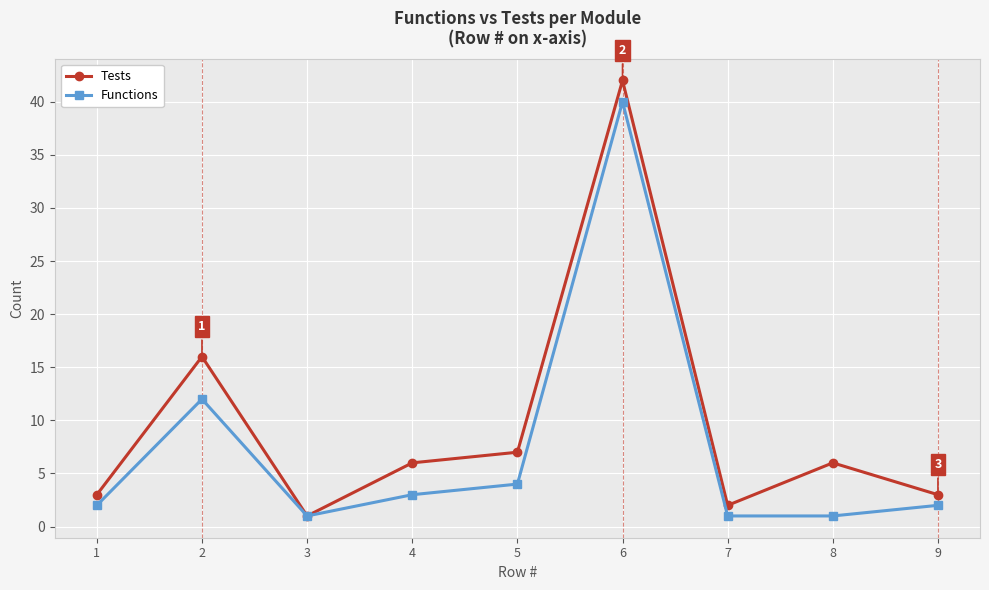

The Functions series shows 4 at 5. True or false?

True